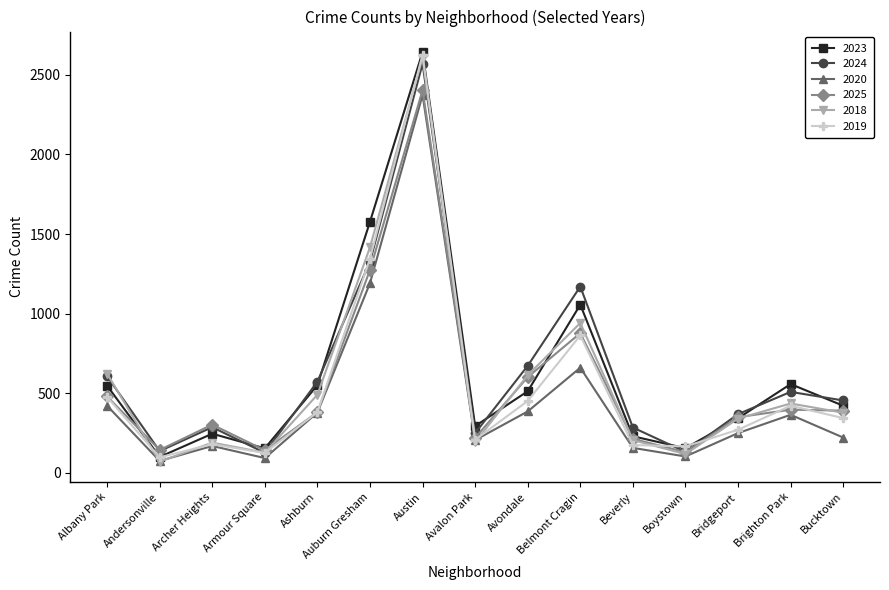

At which label does 2024 reach its peak?

Austin